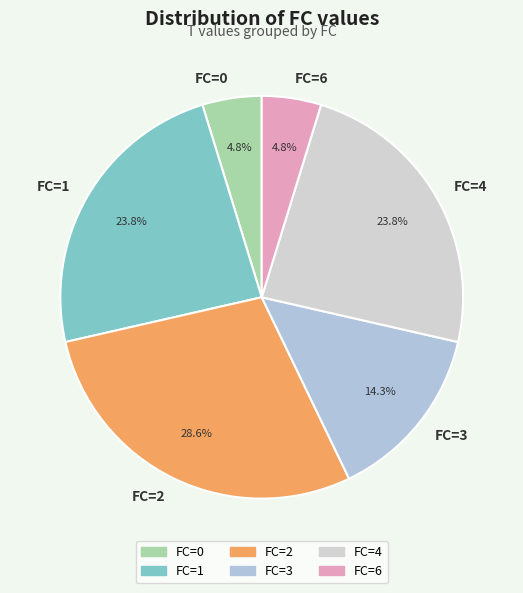

To the nearest percent, what portion does FC=0 represent?

5%